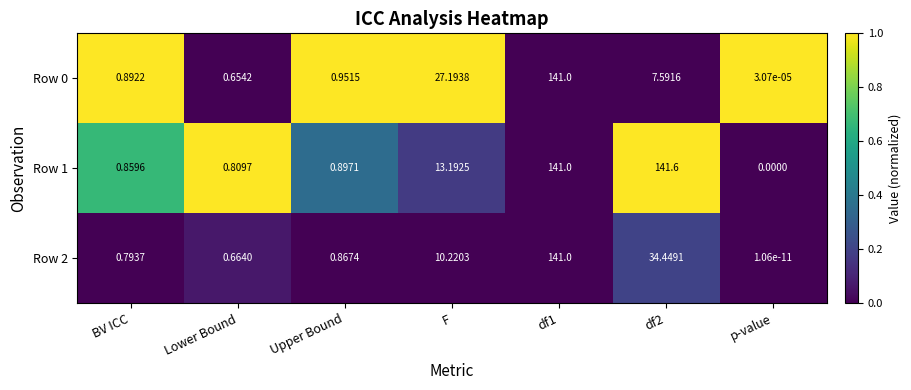

Is the value of Row 1 at df1 greater than the value of Row 0 at Lower Bound?

Yes